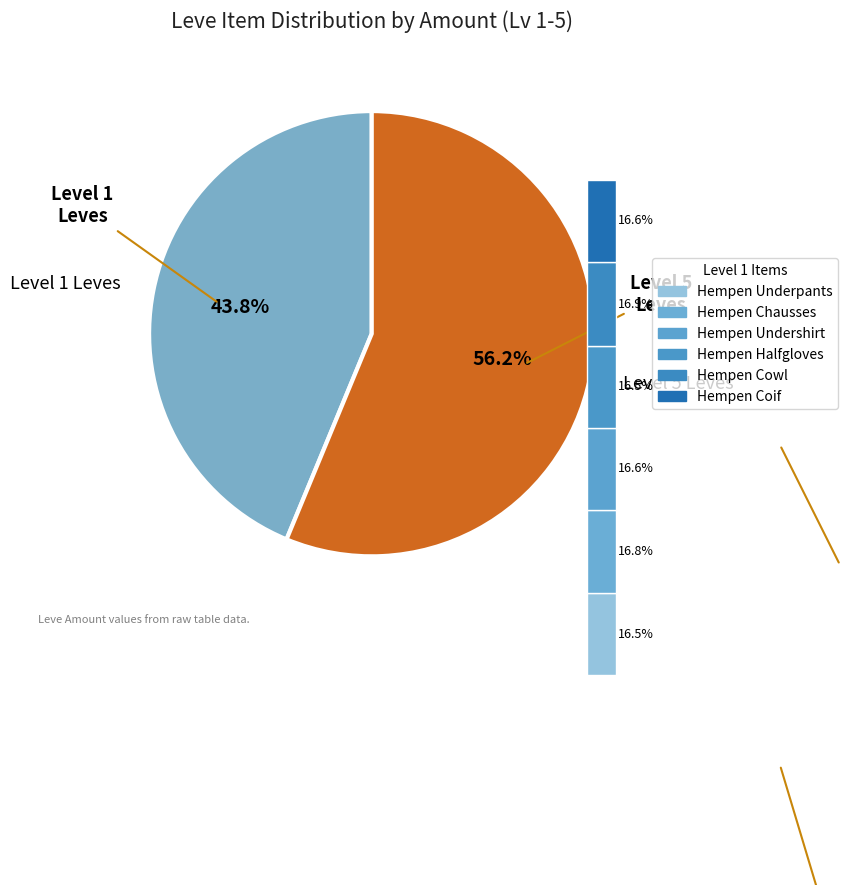

Is the sum of Hempen Kecks and Hempen Coif greater than half?

No